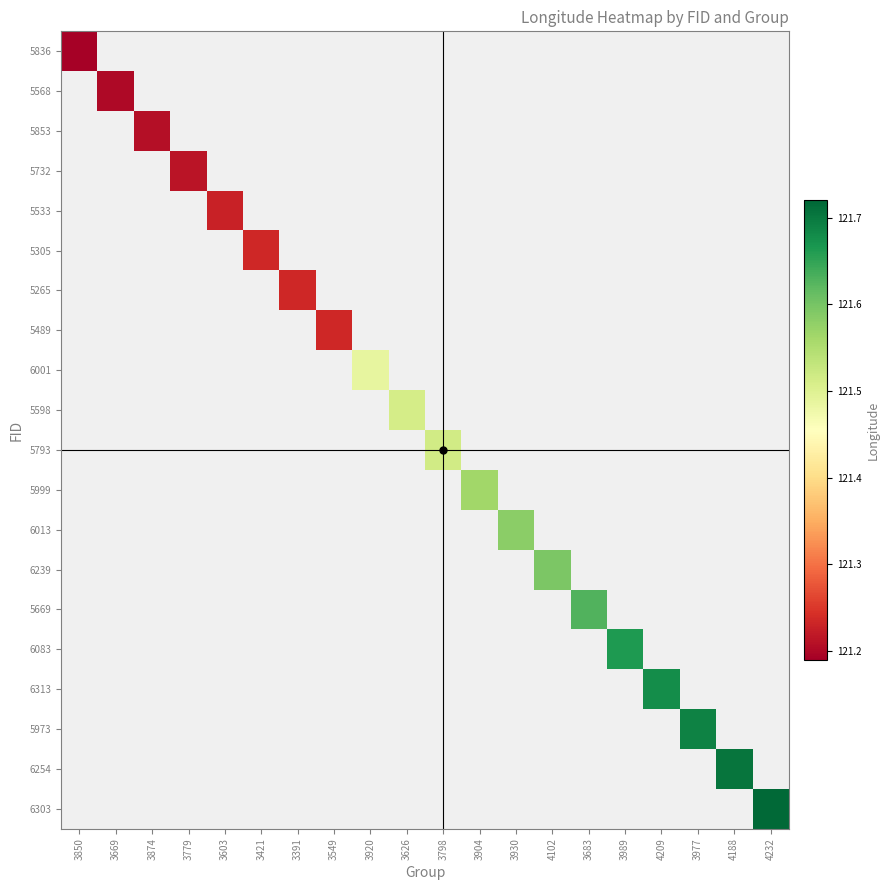

Is it true that 5568 equals 121.2 at 3669?

True